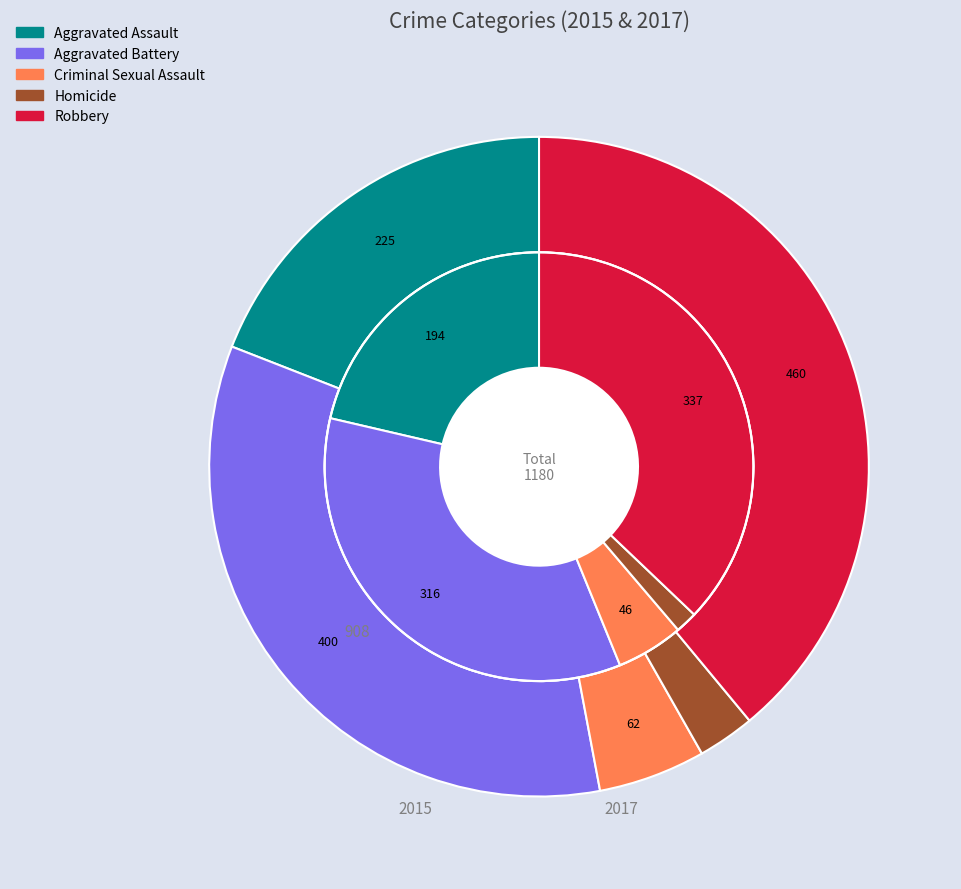

Is there any slice that represents more than half of the pie?

No